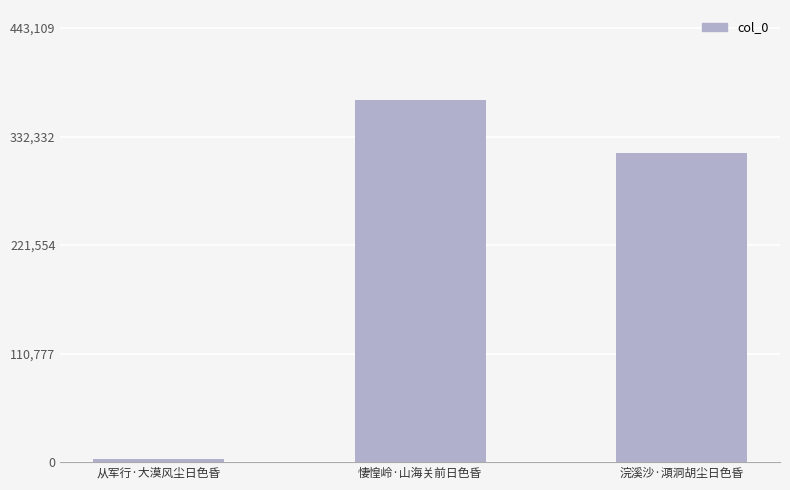

How many bars are there in total?

3